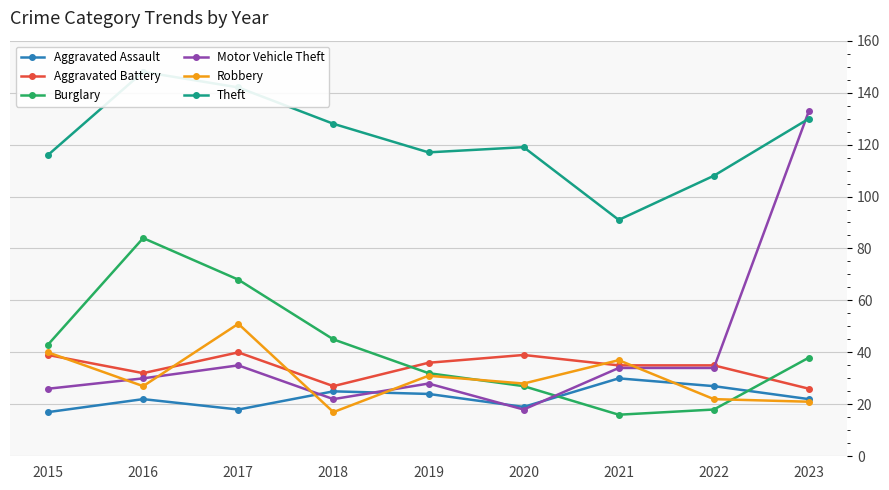

True or false: Theft has more than 1 interior local peaks.

True